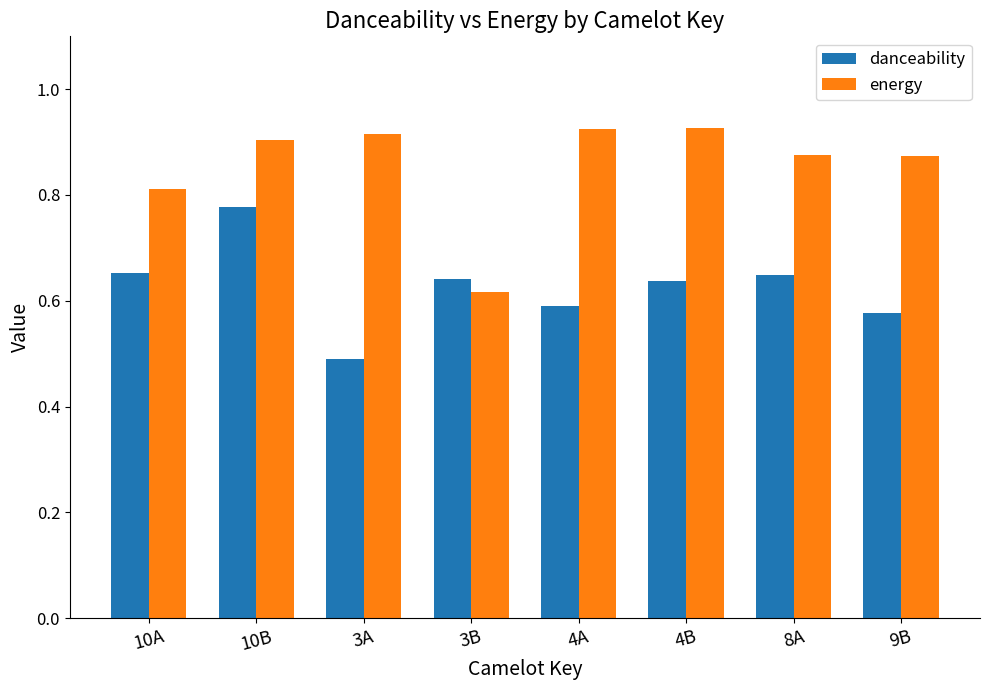

What position from the left is 10B?

2